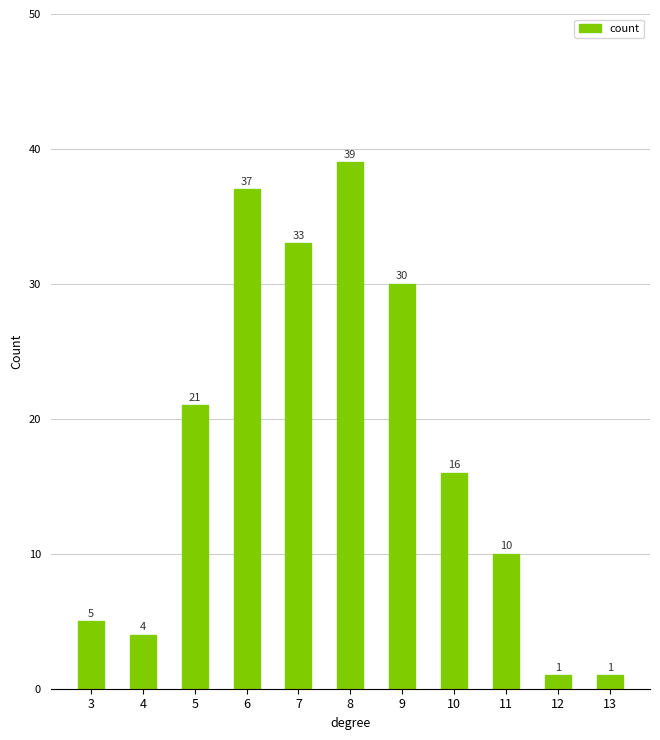

Between 8 and 13, which is larger?

8